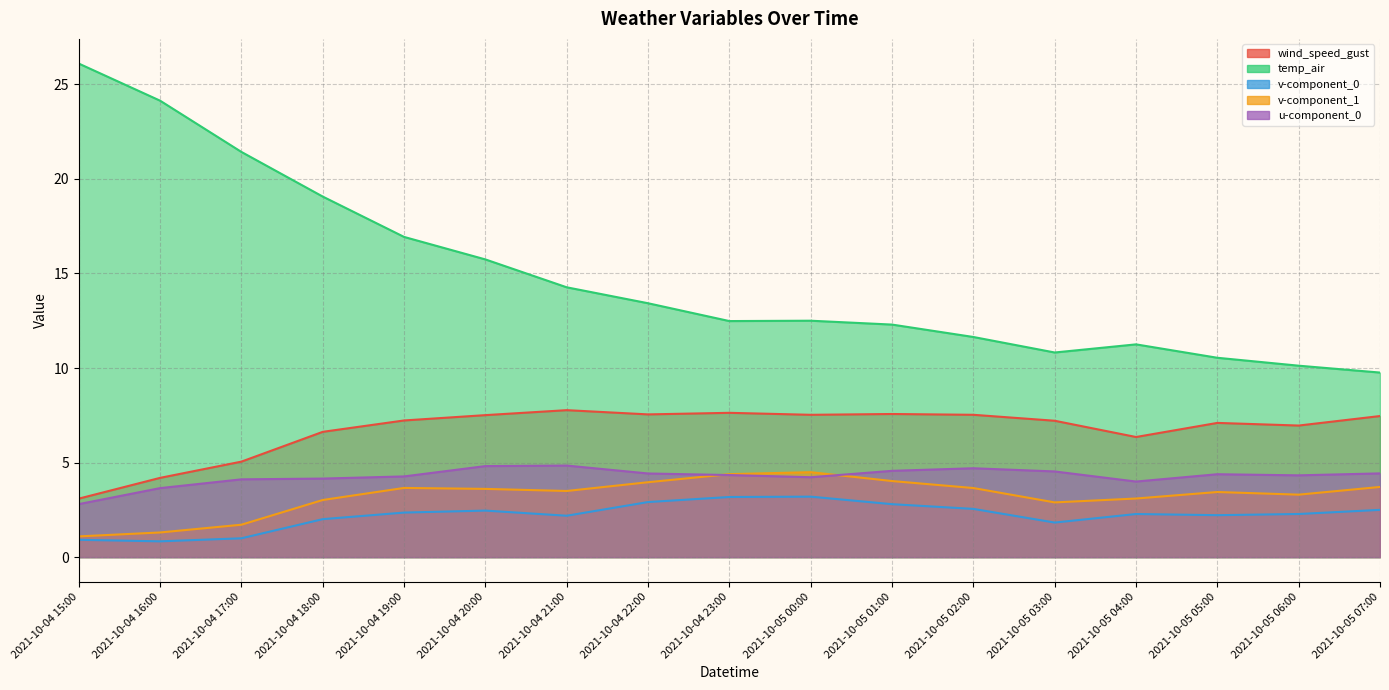

What is the difference between the highest and lowest values at 2021-10-04 19:00?

14.6